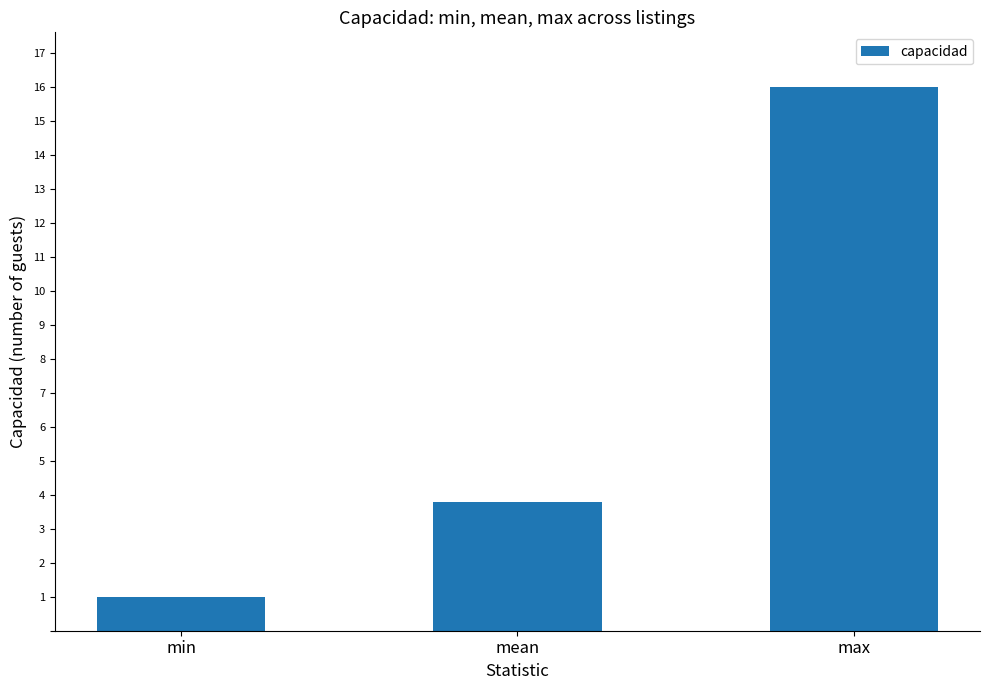

List the labels in order of value, largest first.

max, mean, min